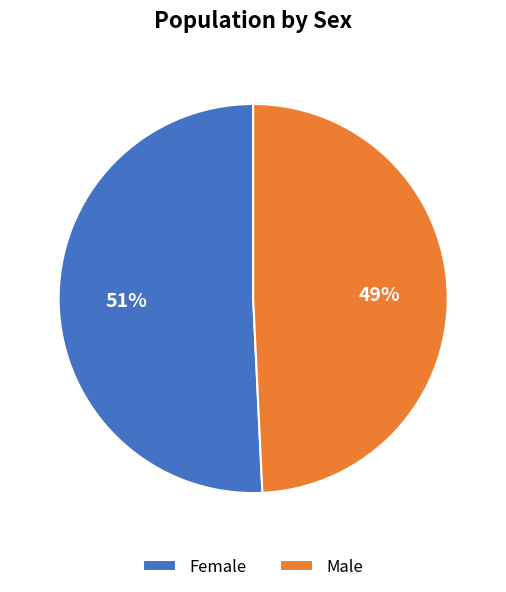

Which category accounts for the majority?

Female